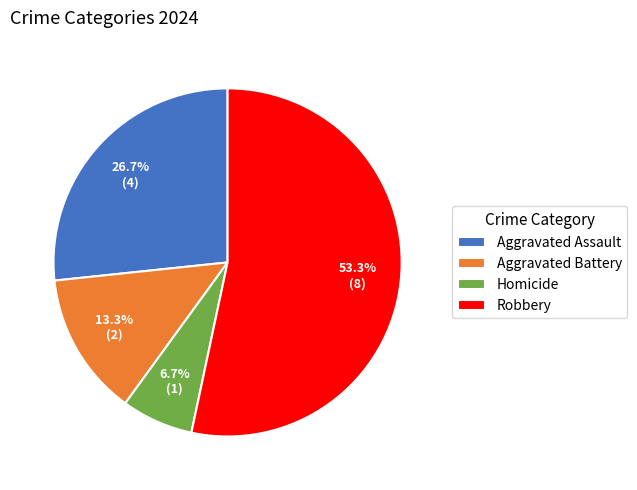

Which slice is the largest?

Robbery